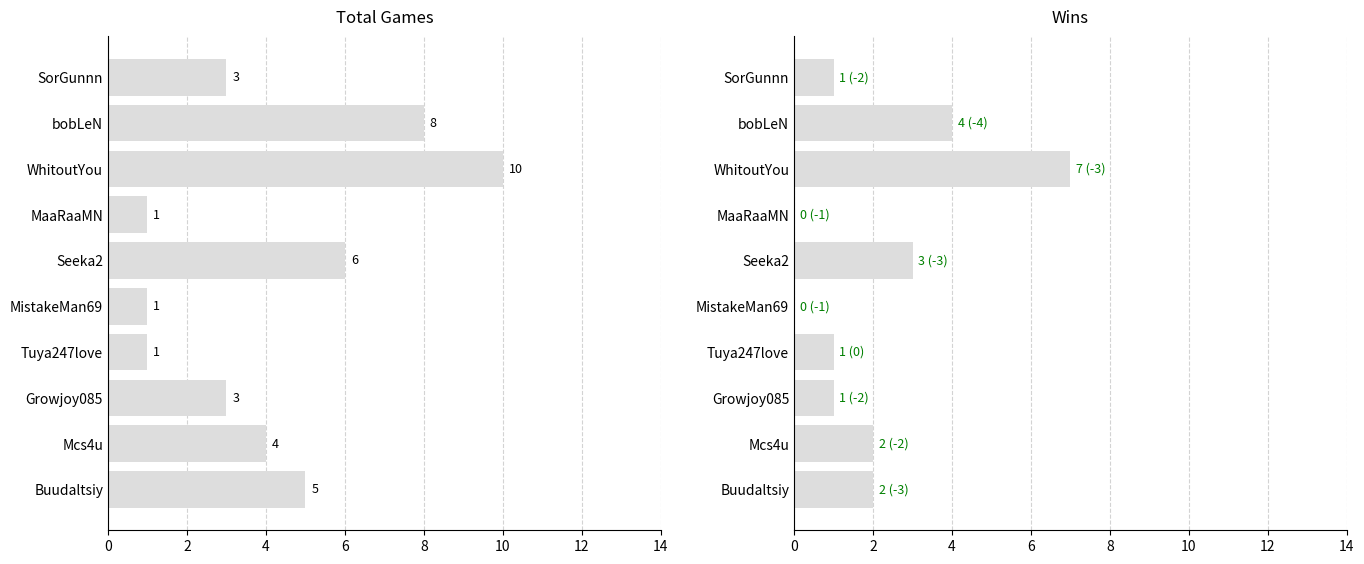

What is the spread (max minus min) of values at Mcs4u?

2